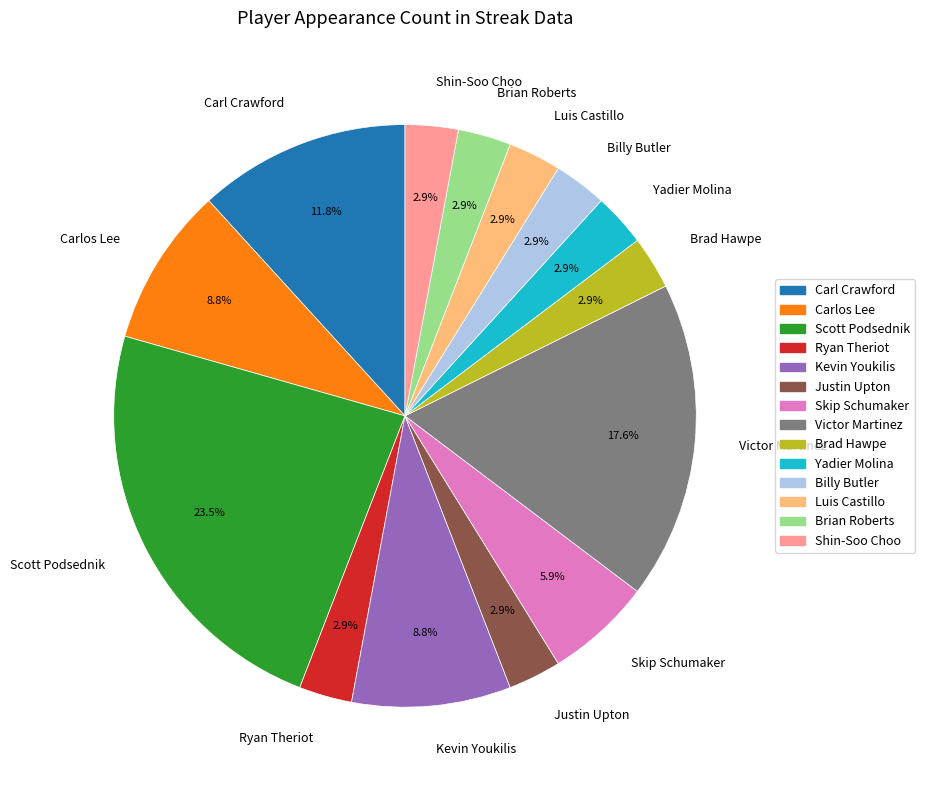

Approximately how many times larger is the value at Brad Hawpe compared to Kevin Youkilis?

0.3